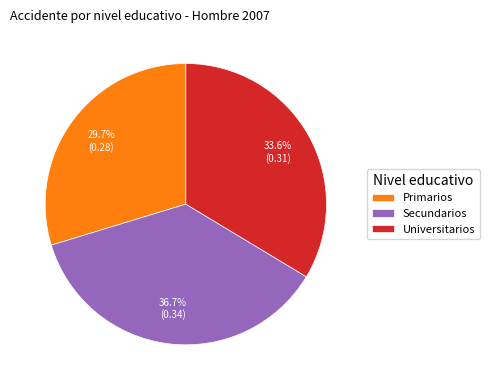

Which slice is the smallest?

Primarios